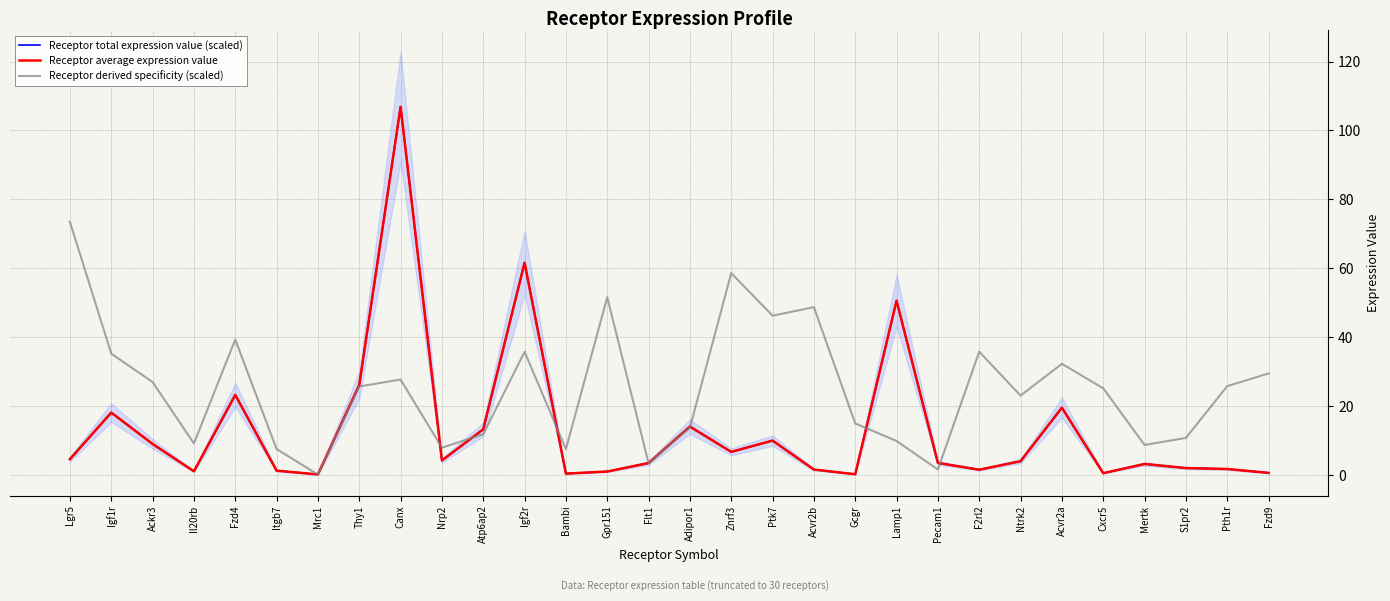

What is the label of the 30th point from the right?

Lgr5